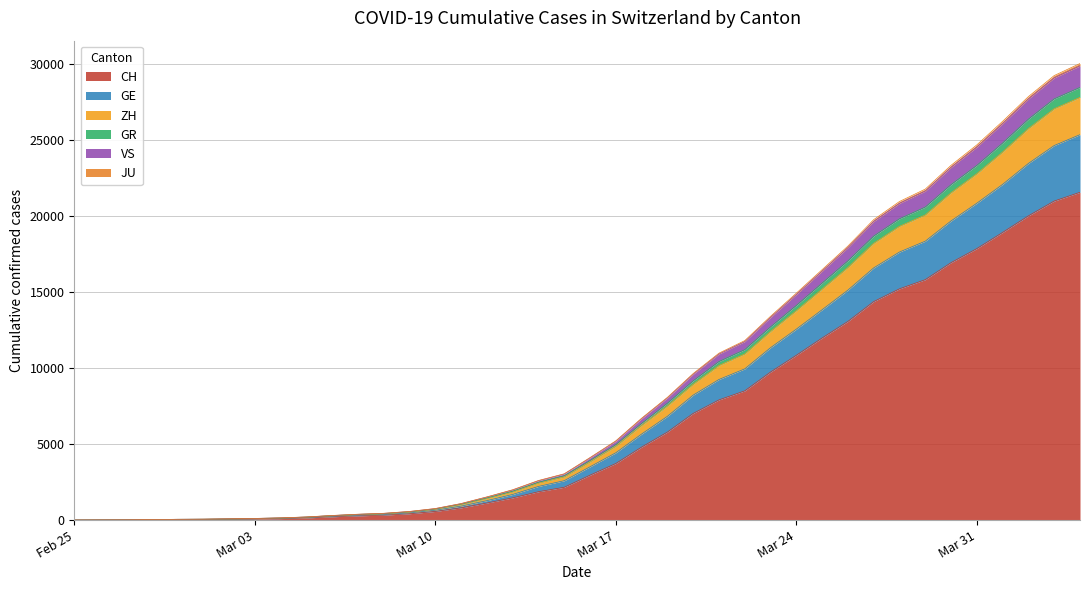

At which category is the sum across all series the highest?

2020-04-04